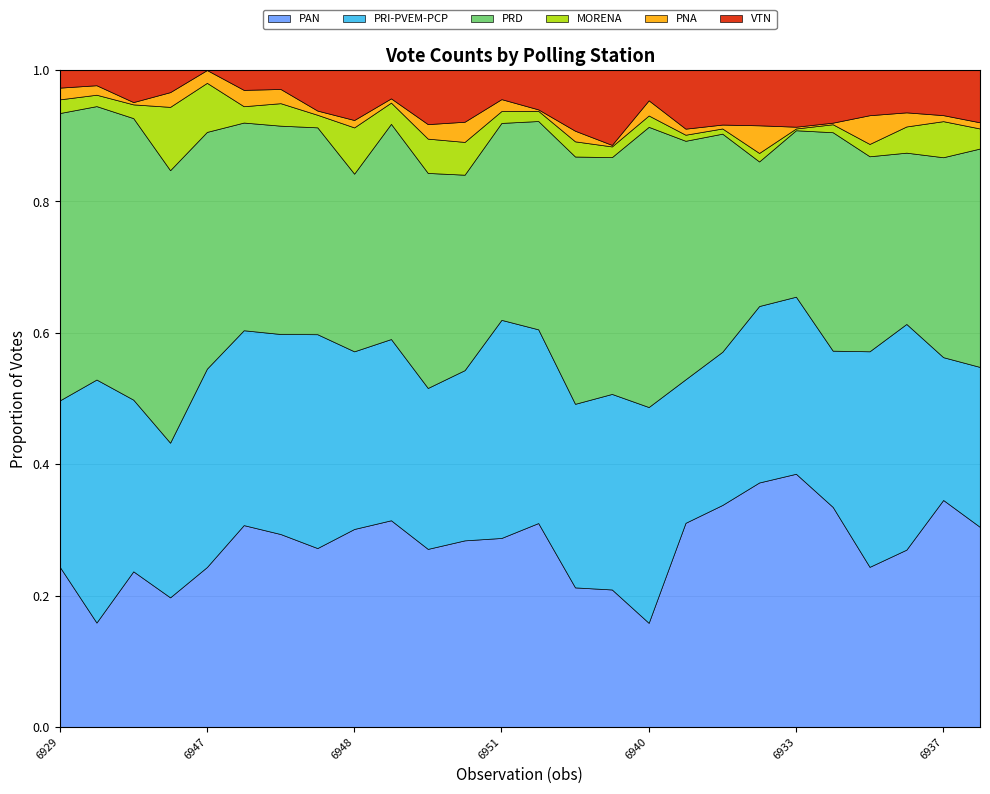

True or false: PAN has a value of 75 at 6947.

True